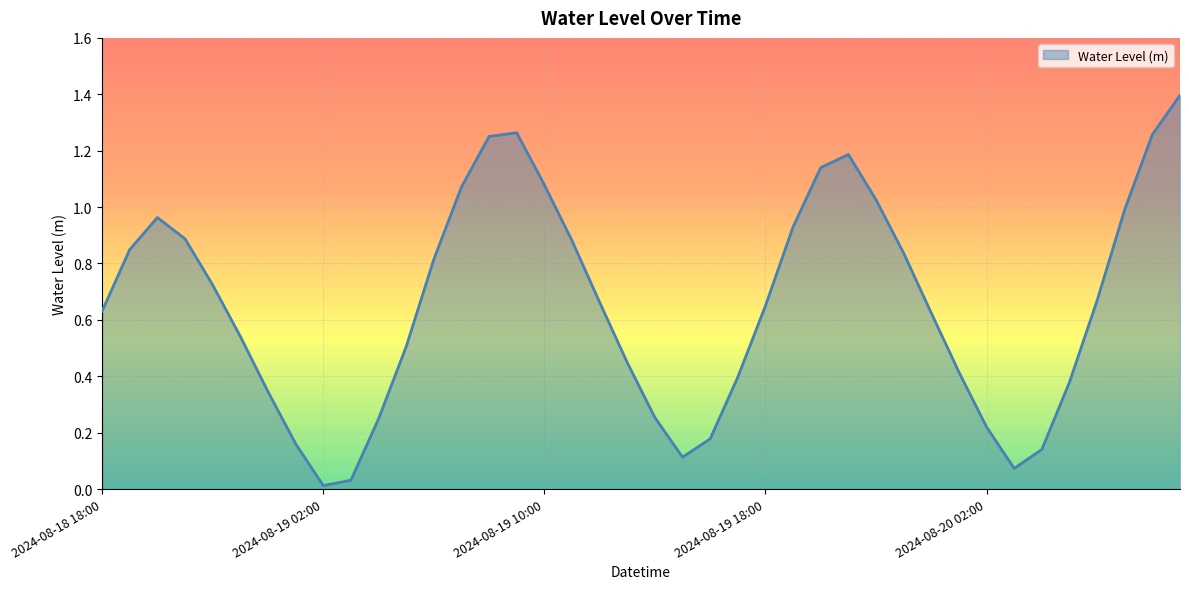

What is the greatest value displayed?

1.4